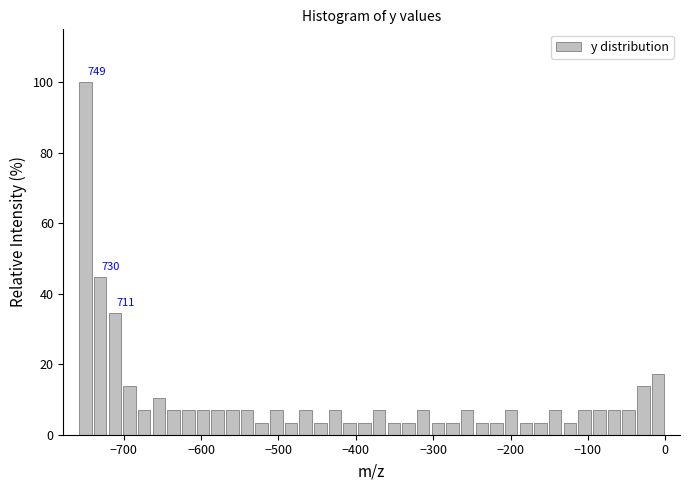

Read against the x-axis, roughly where is the centre of the tallest bar?

-750